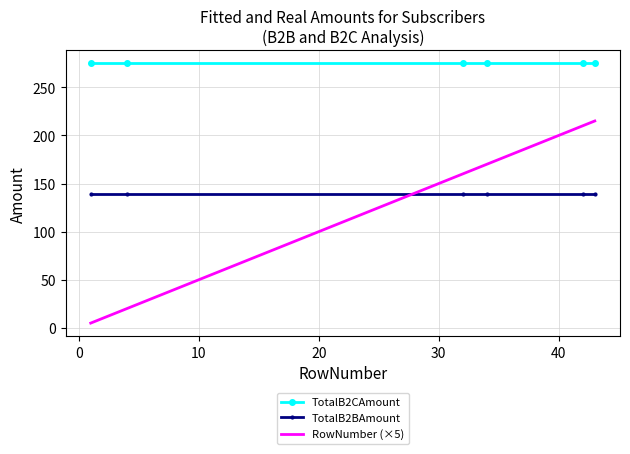

Which series has the largest range (max minus min)?

RowNumber (×5)